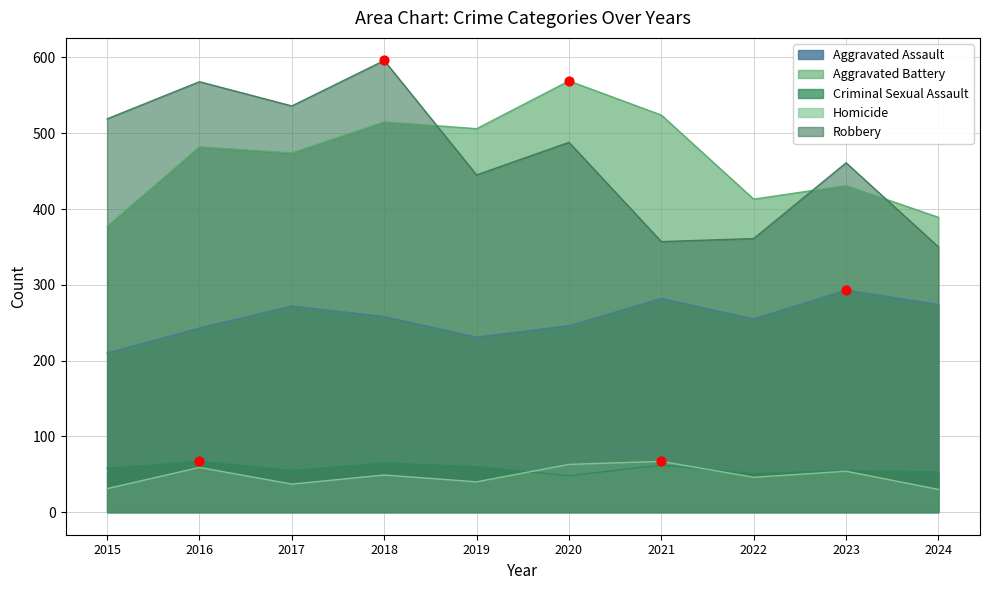

At how many categories does at least one series exceed 521?

5